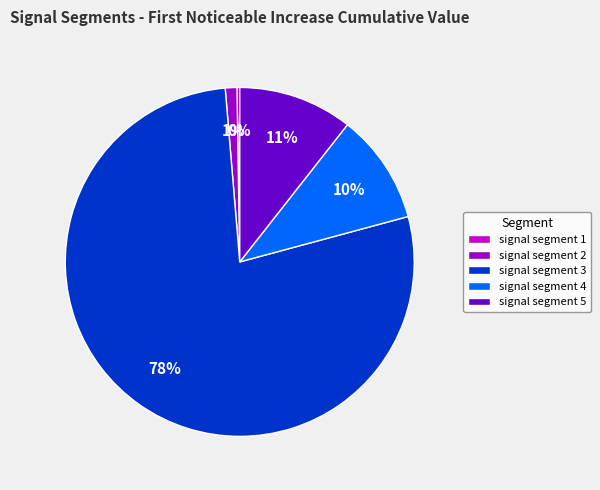

Is there any slice that represents more than half of the pie?

Yes